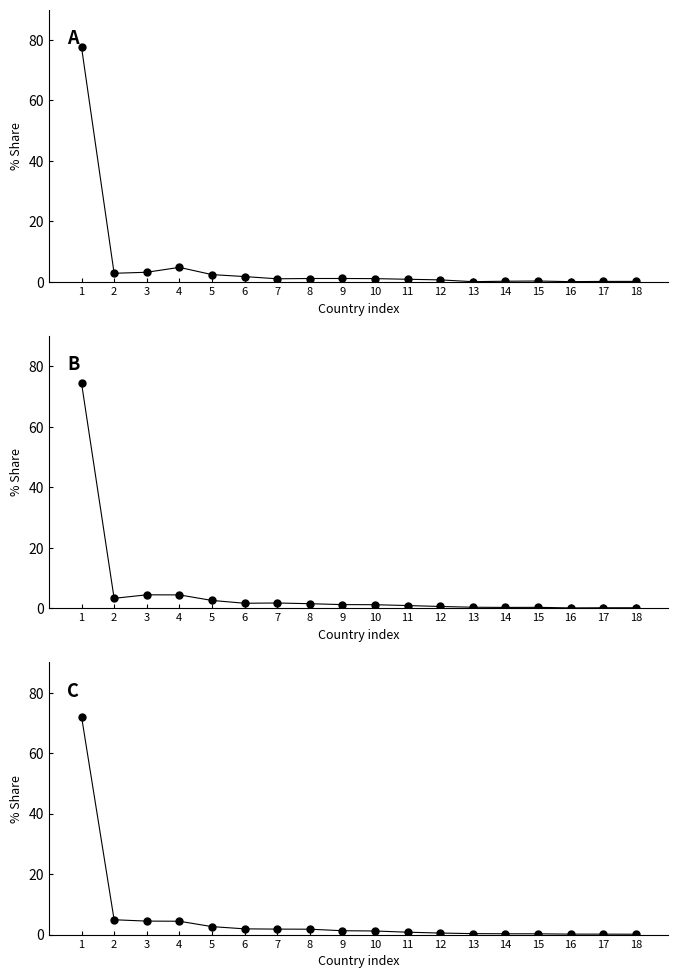

How many data points in 201912_% Share are above 1?

10